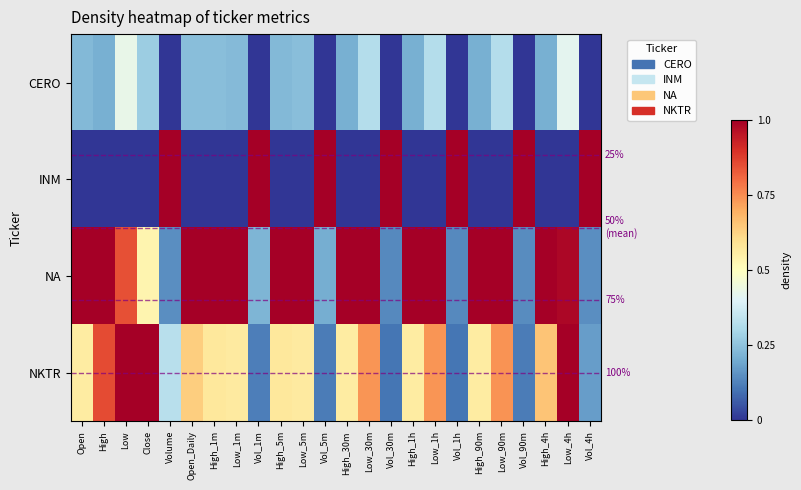

List the series in order of their overall mean, highest first.

NA, NKTR, INM, CERO